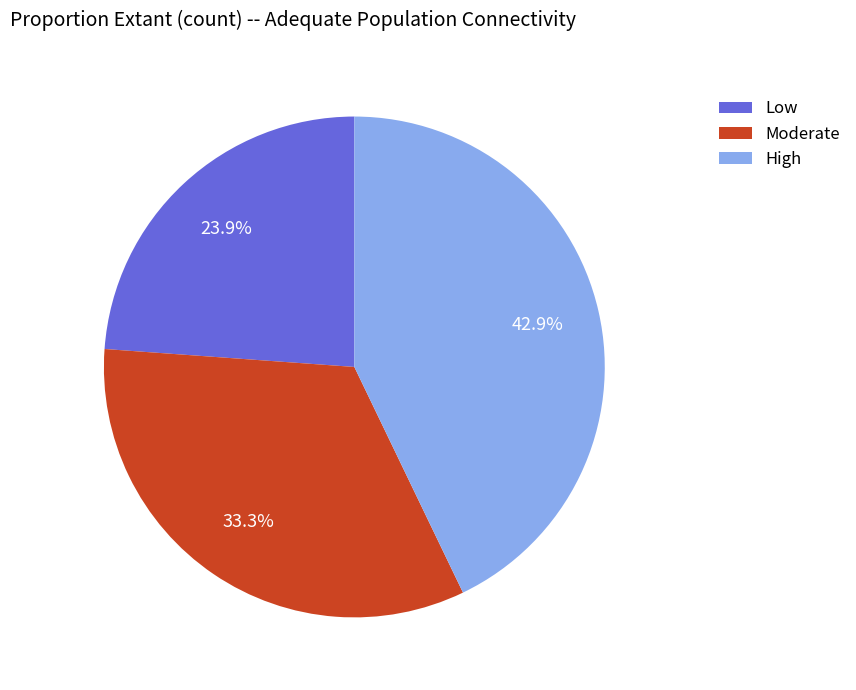

What is the smallest slice in the pie chart?

Low